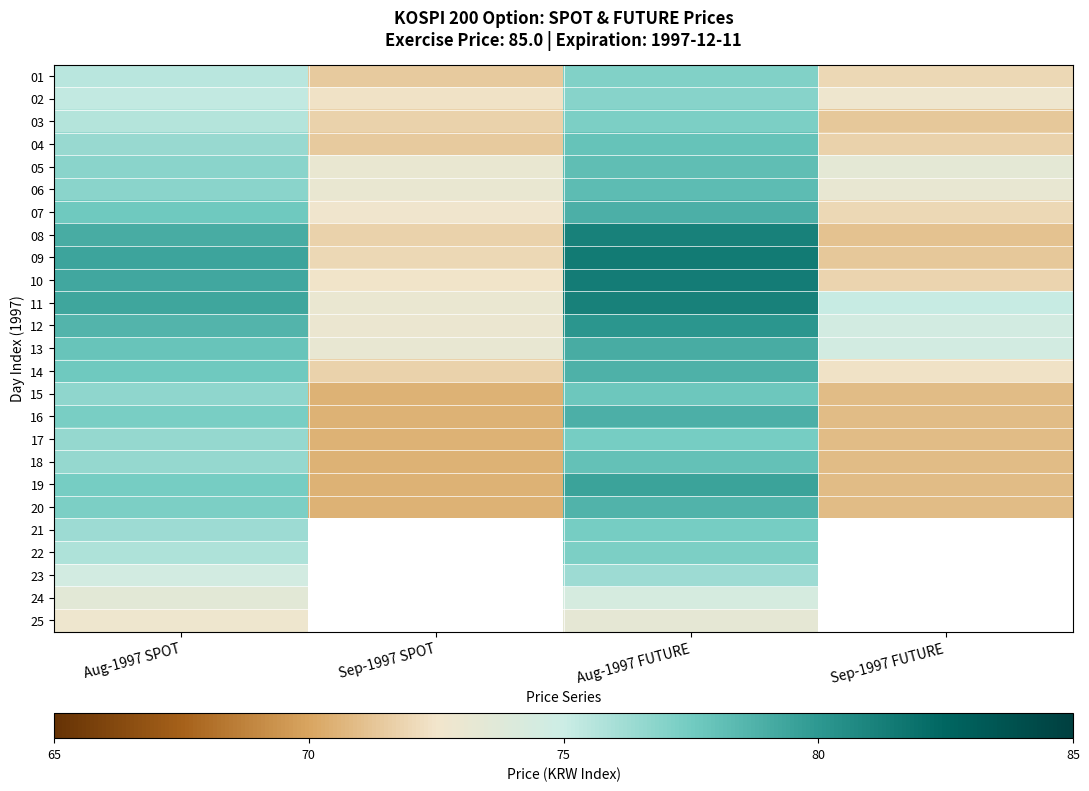

How many series are shown in this chart?

25